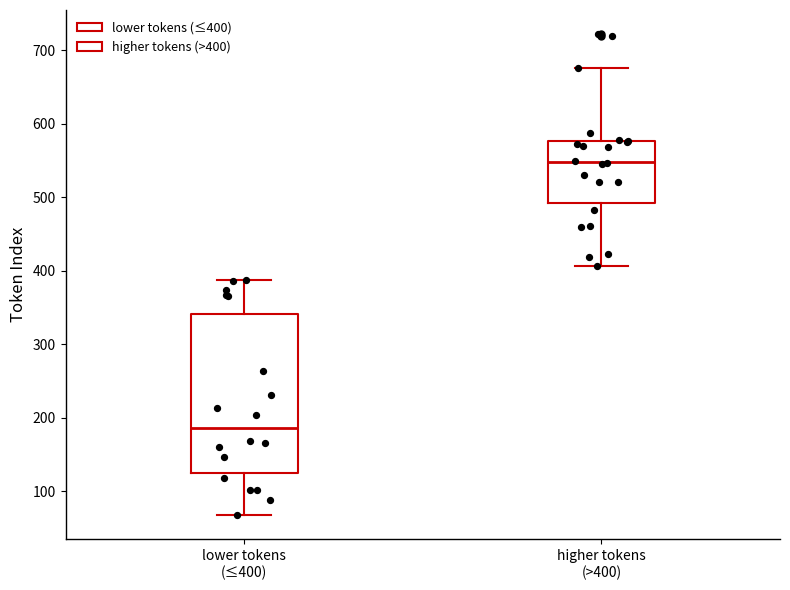

Reading left to right, transcribe this box plot: for each box, give where its median line is, the range the box spans, and where its two whiskers end, as read against the y-axis. The values are not printed on the chart, so give them approximately, as read against the axis.

lower tokens (≤400): median 190, box 130 to 340, whiskers 70 to 390
higher tokens (>400): median 550, box 490 to 580, whiskers 410 to 680